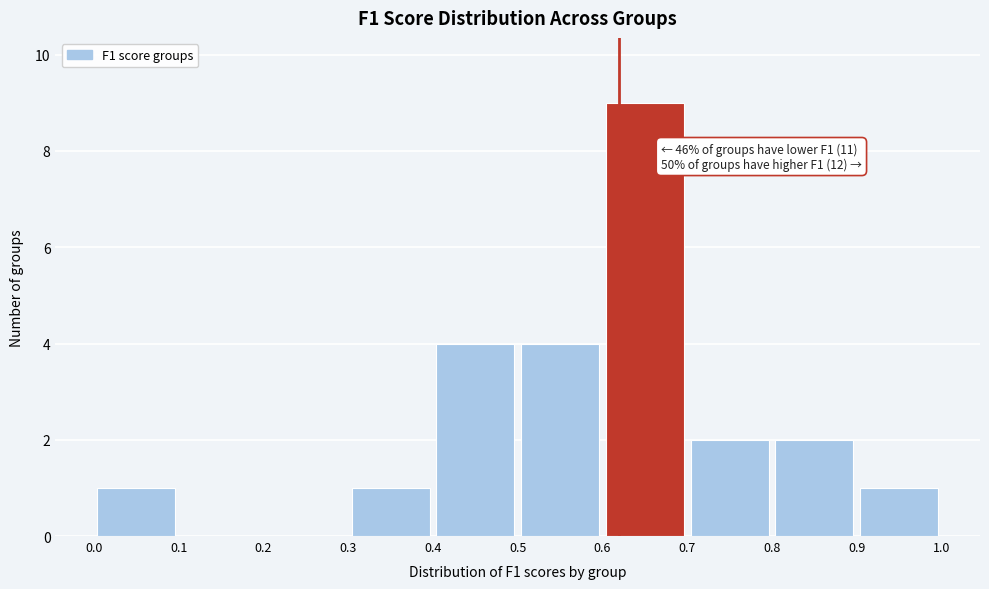

Over which range of the x-axis is the bar tallest?

0.6 to 0.7